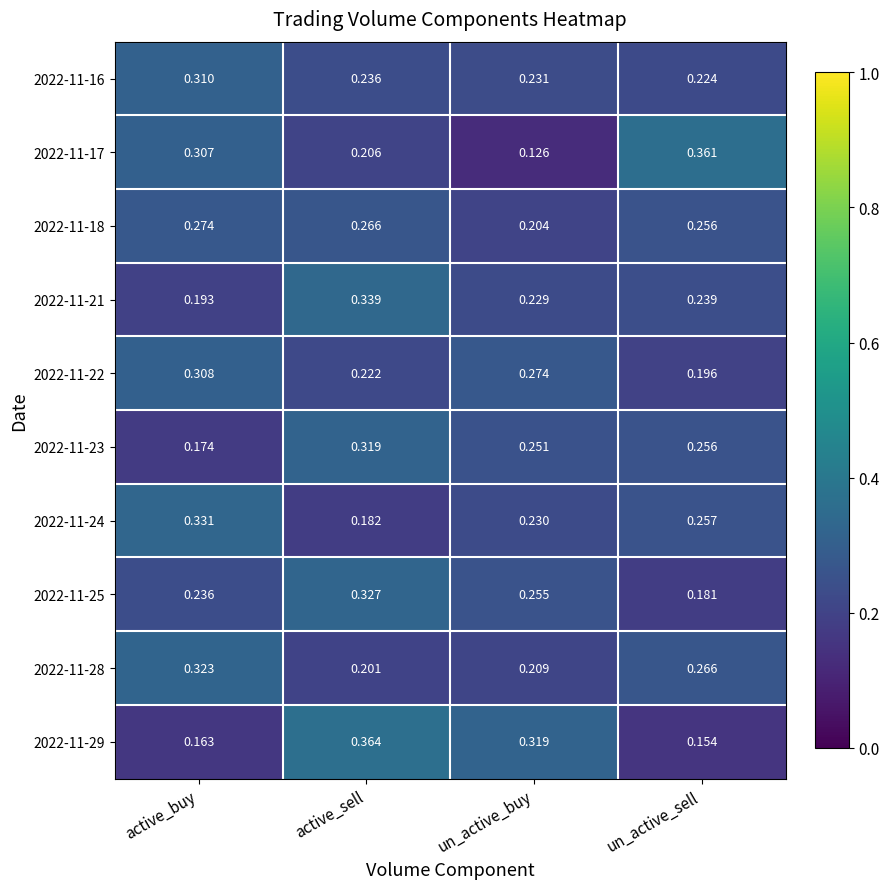

At which label is 2022-11-21 closest to 0?

active_buy